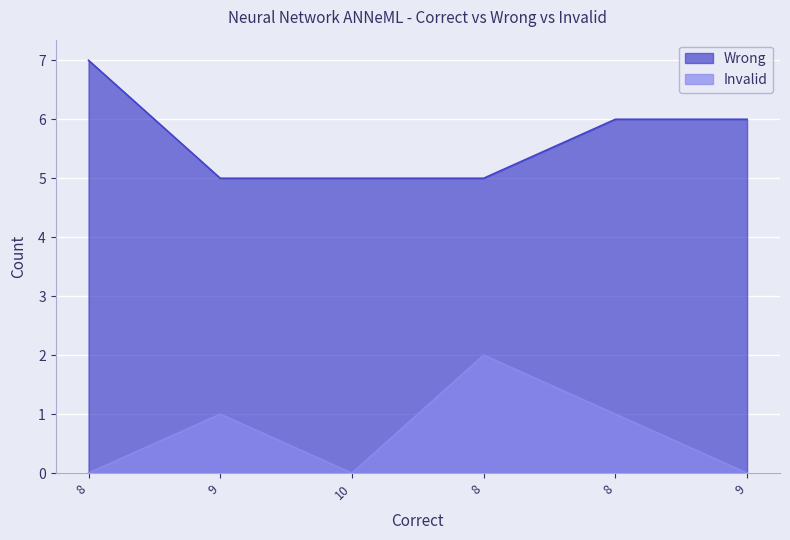

Reading left to right, what are all the values shown in this chart?

Wrong: 7	5	5	5	6	6
Invalid: 0	1	0	2	1	0